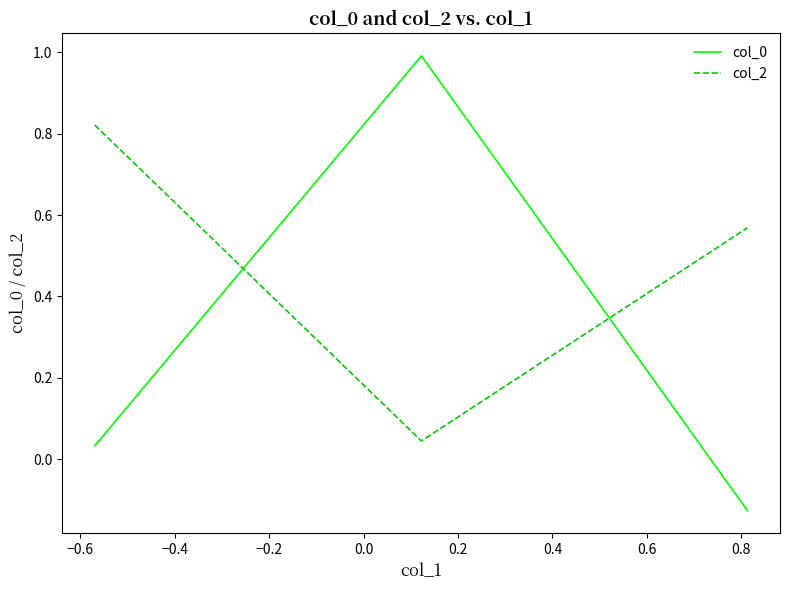

What is the average value of the col_0 series?

0.3